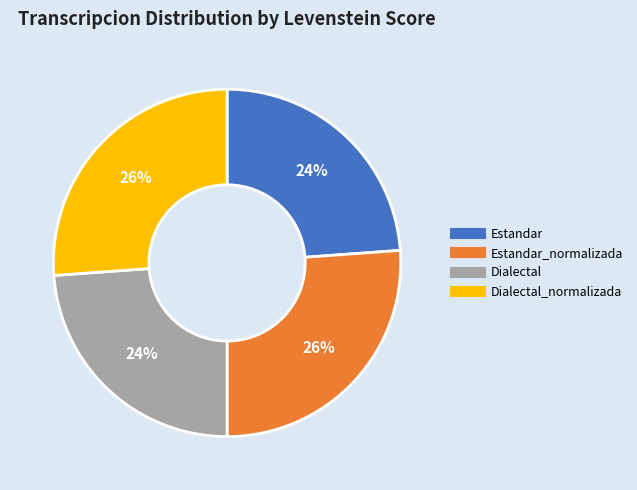

How many slices are in this pie chart?

4